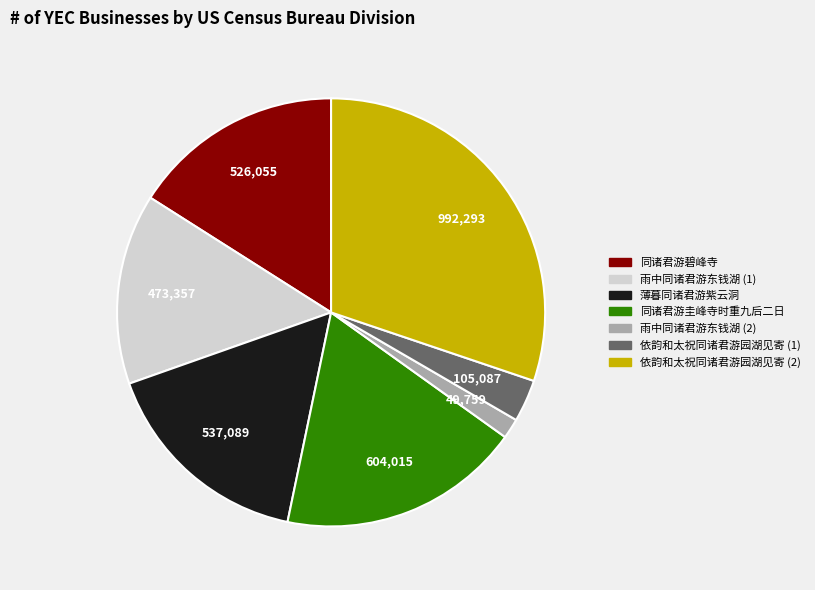

How many segments does this pie chart have?

7